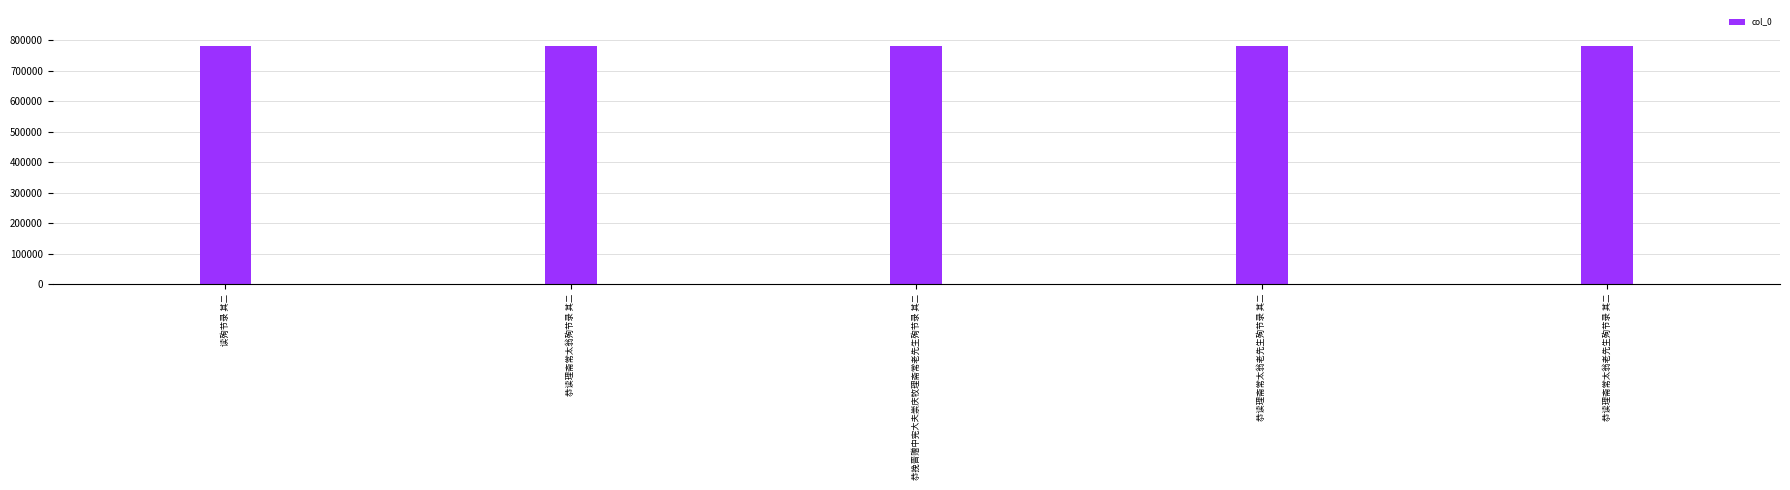

What value does the data have at 恭读理斋常太翁殉节录 其二, to the nearest 5?

781260